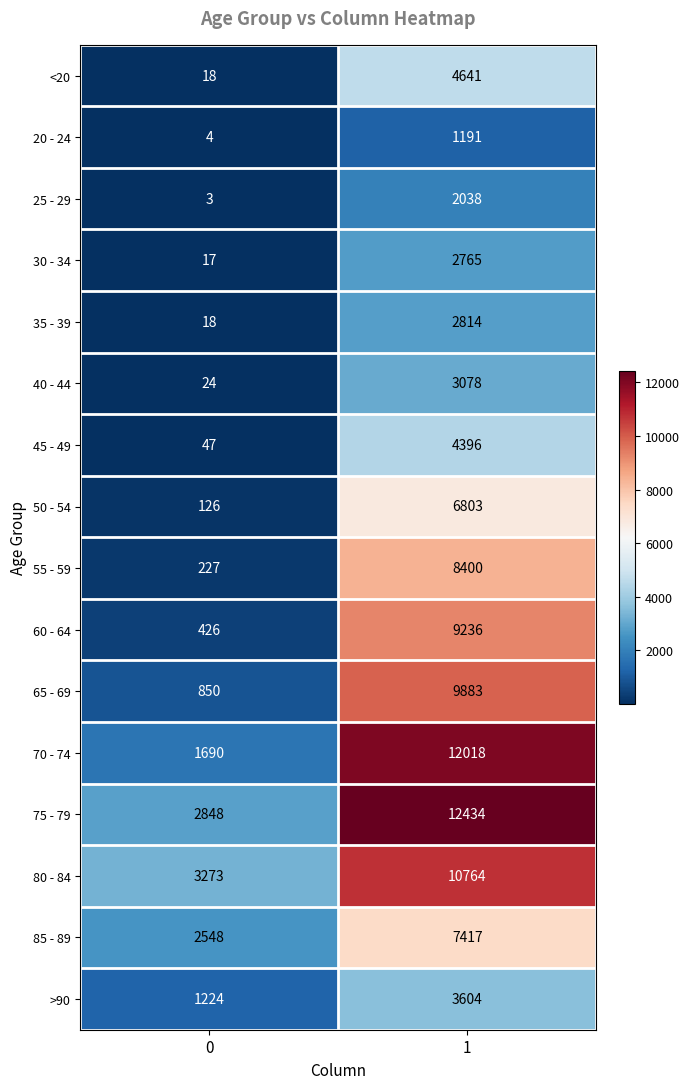

What value does the 25 - 29 series have at 1?

2038